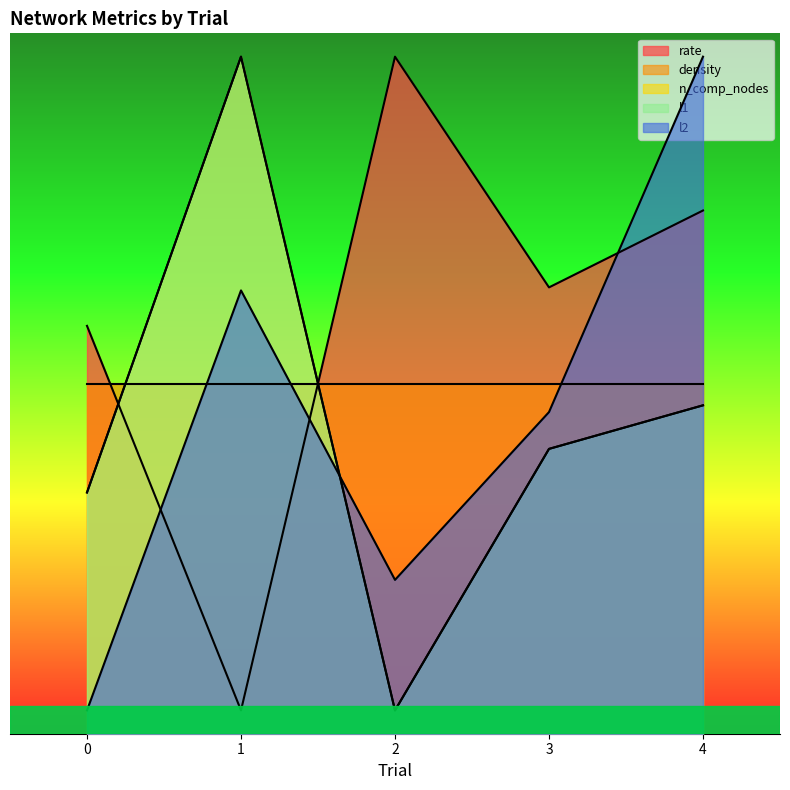

Which series has the largest range (max minus min)?

rate